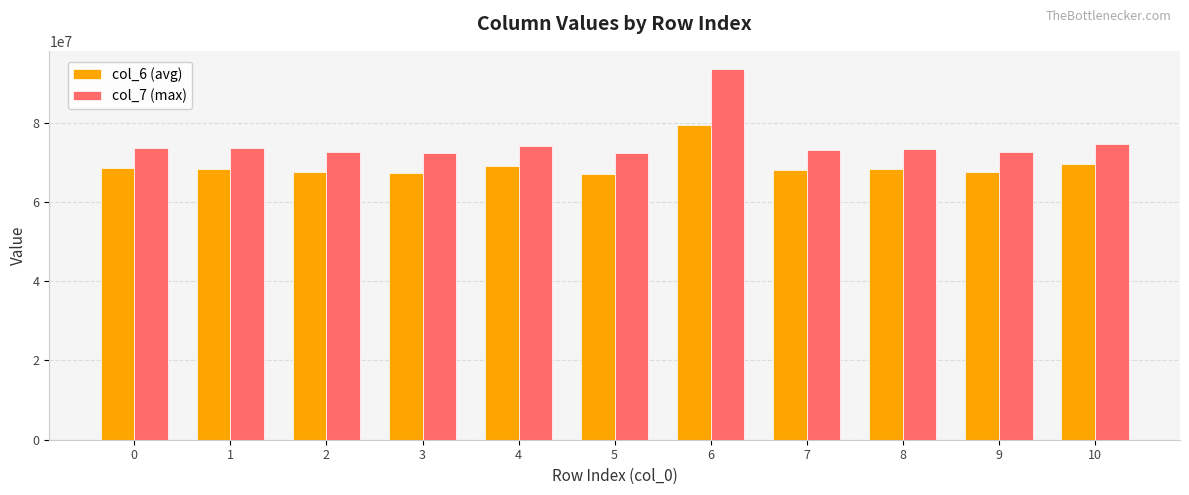

Rank the series at 6 from lowest to highest value.

col_6 (avg), col_7 (max)